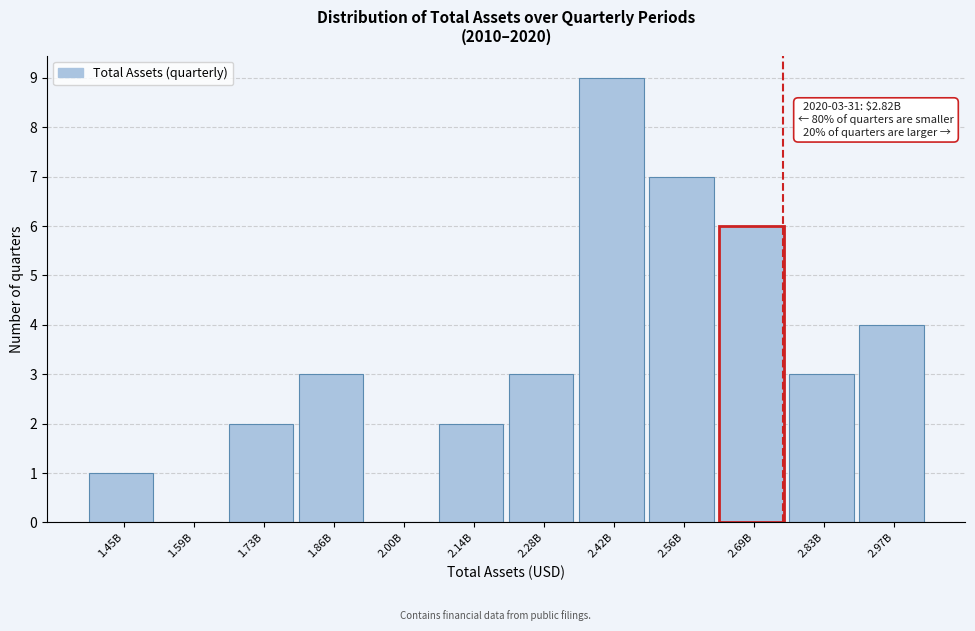

Reading left to right, what are all the values shown in this chart?

1.45B=1	1.59B=0	1.73B=2	1.86B=3	2.00B=0	2.14B=2	2.28B=3	2.42B=9	2.56B=7	2.69B=6	2.83B=3	2.97B=4